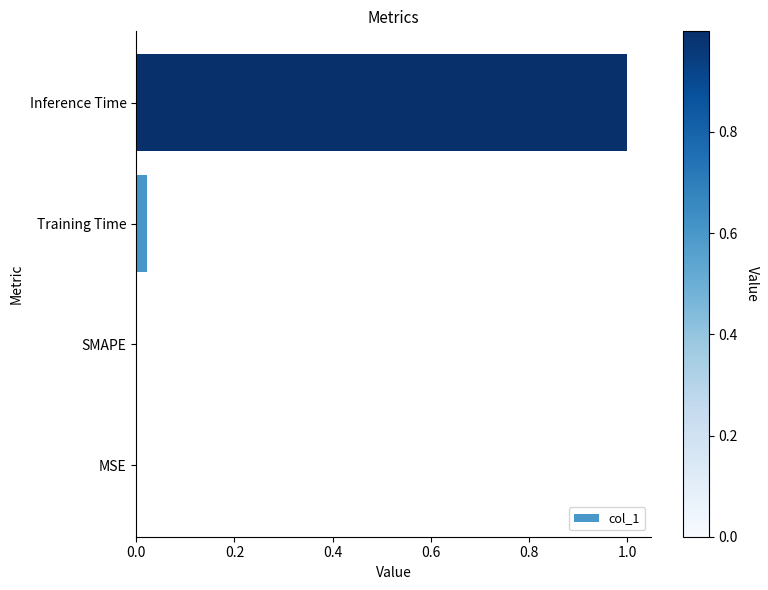

Which has a higher value, Inference Time or SMAPE?

Inference Time